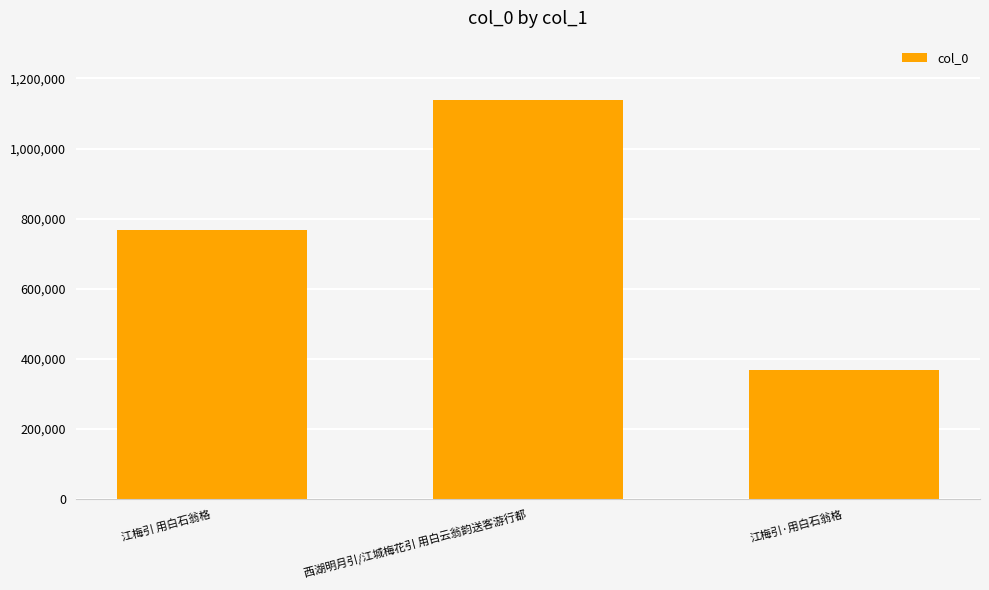

Are the bars grouped side by side (vs. stacked)?

No